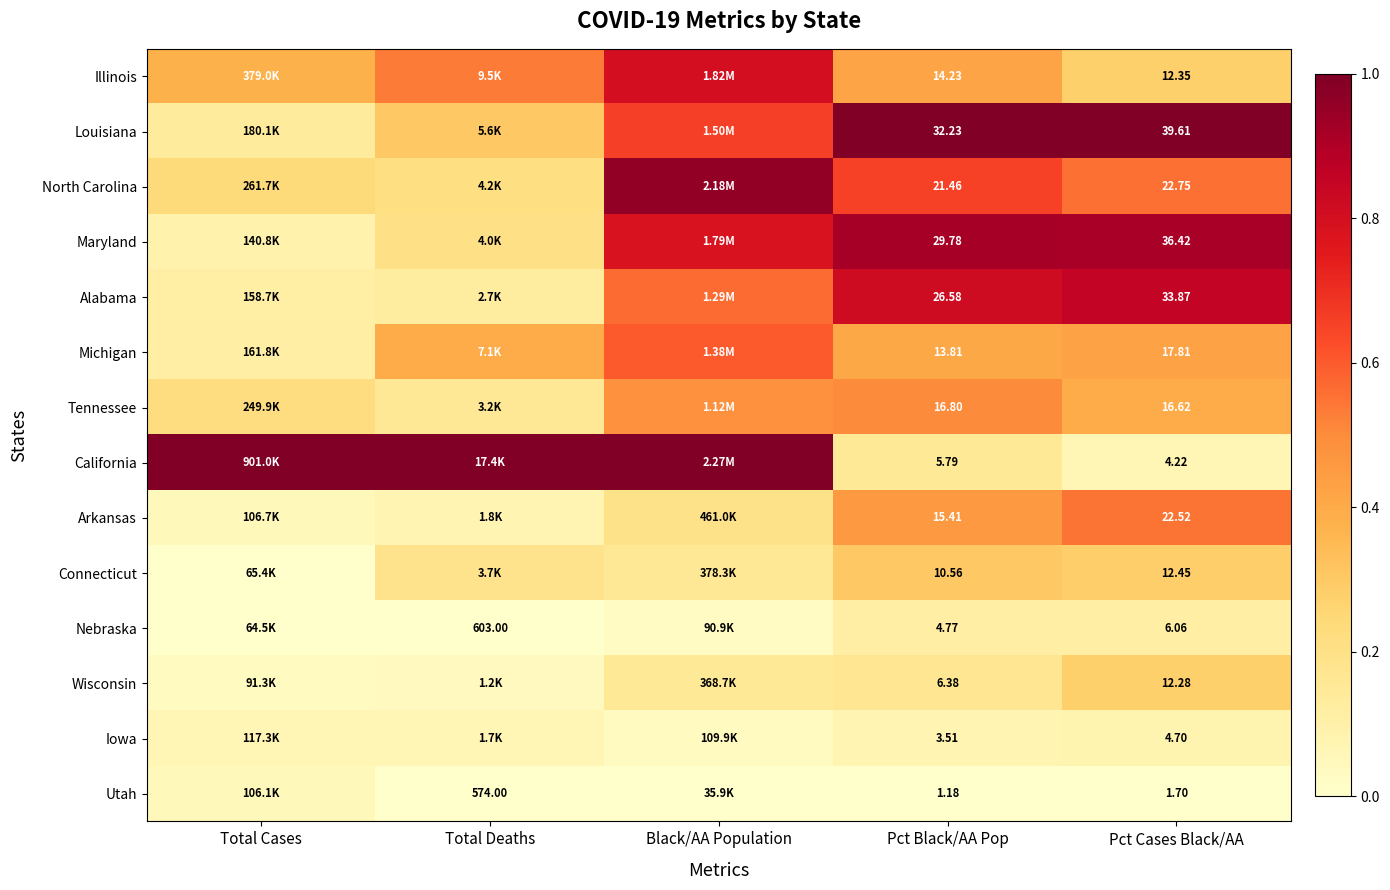

What is the greatest value displayed?

1.0